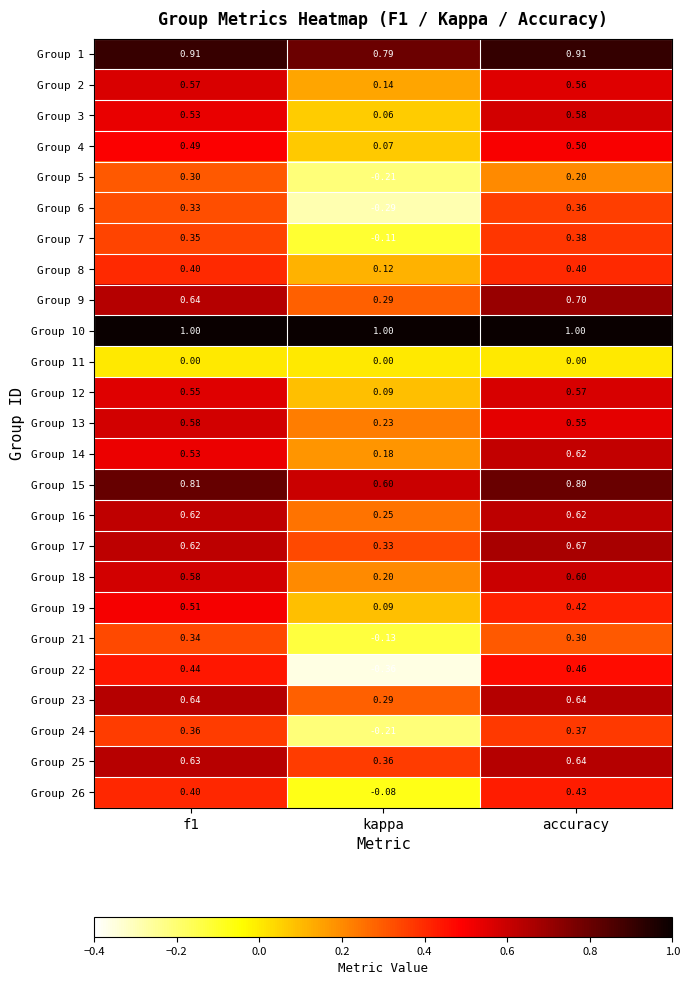

Where is Group 9 nearest to the value 0?

kappa